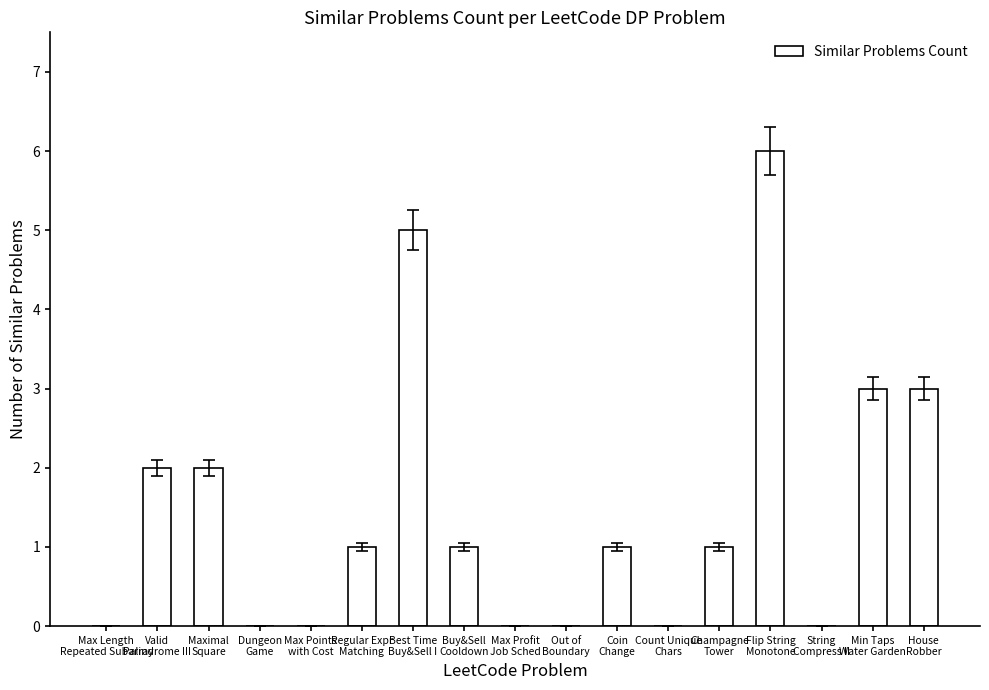

How many distinct data groups are displayed?

1